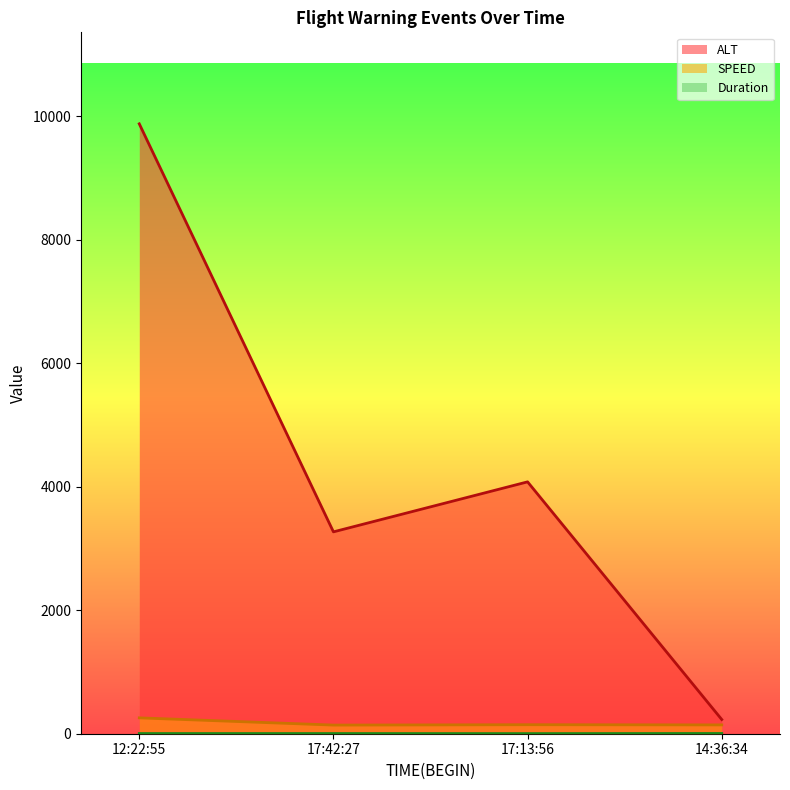

How many values in the Duration (line) series exceed 3?

1